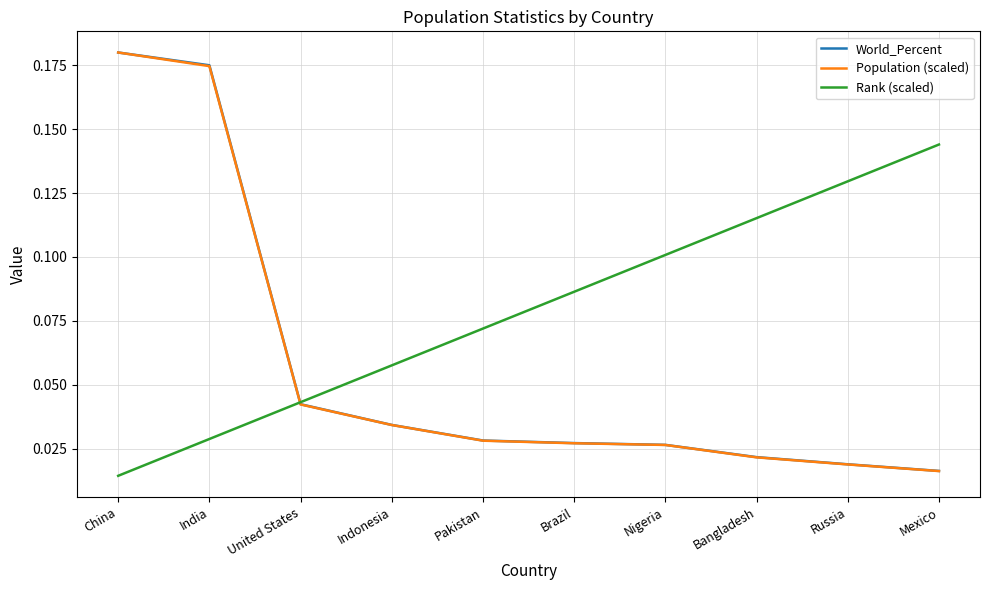

What is the total value across all series at China?

0.4